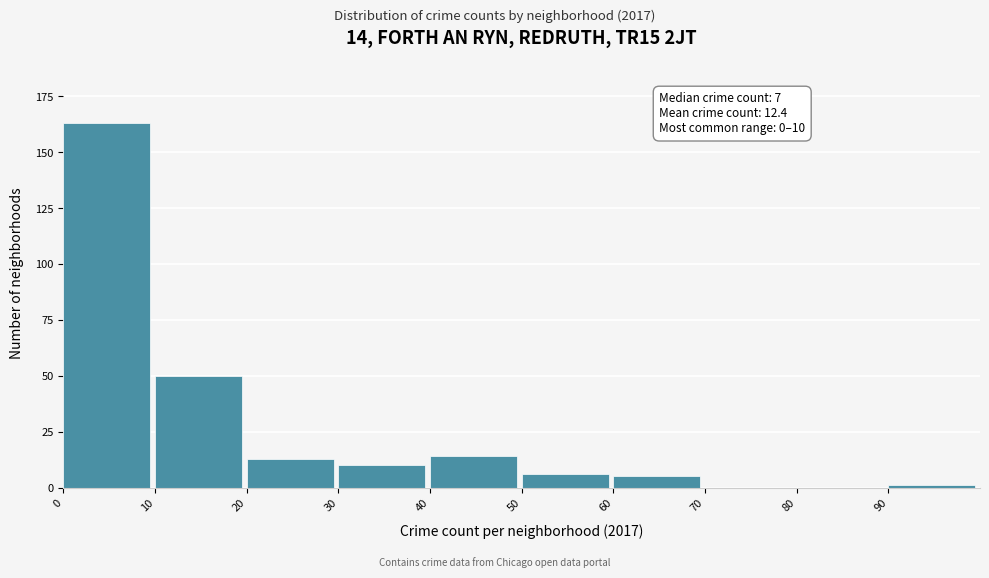

Over which range of the x-axis is the bar tallest?

0 to 10